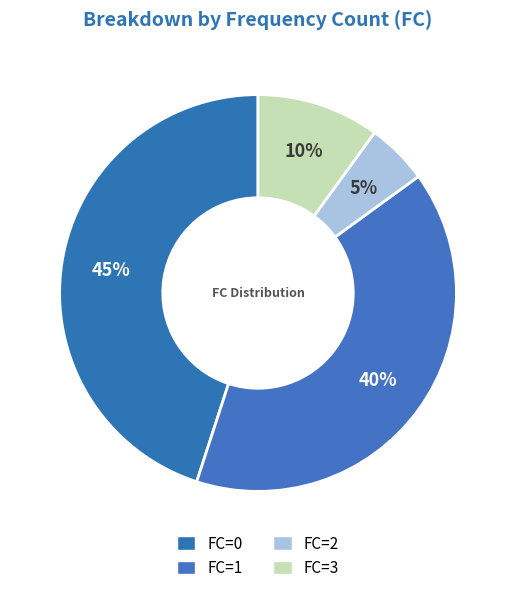

To the nearest percent, what portion does FC=1 represent?

40%